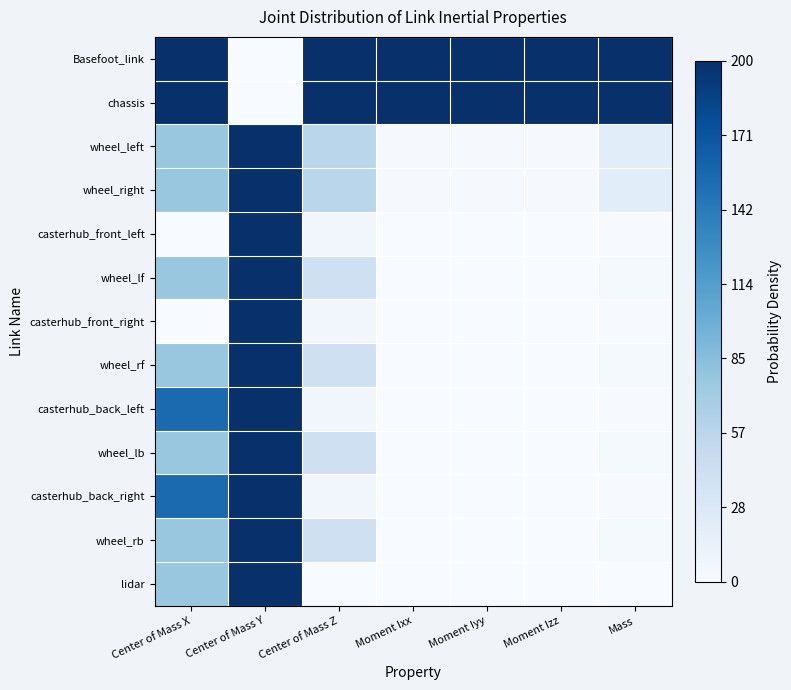

At which category is the sum across all series the highest?

Center of Mass Y